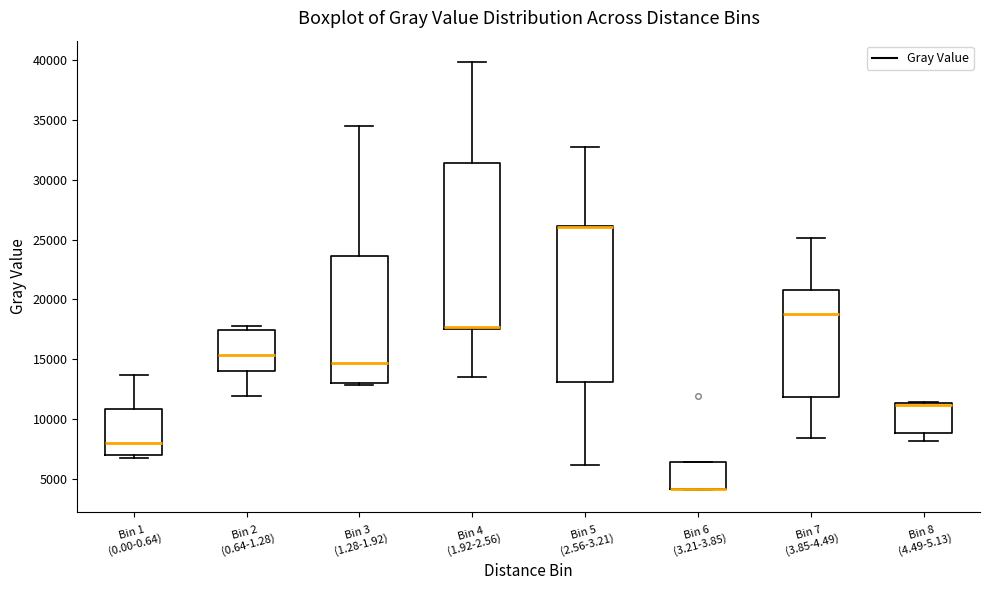

Where does the lower whisker of the box for Bin 4 (1.92-2.56) end on the y-axis? The values are not printed on the chart, so give them approximately, as read against the axis.

13500